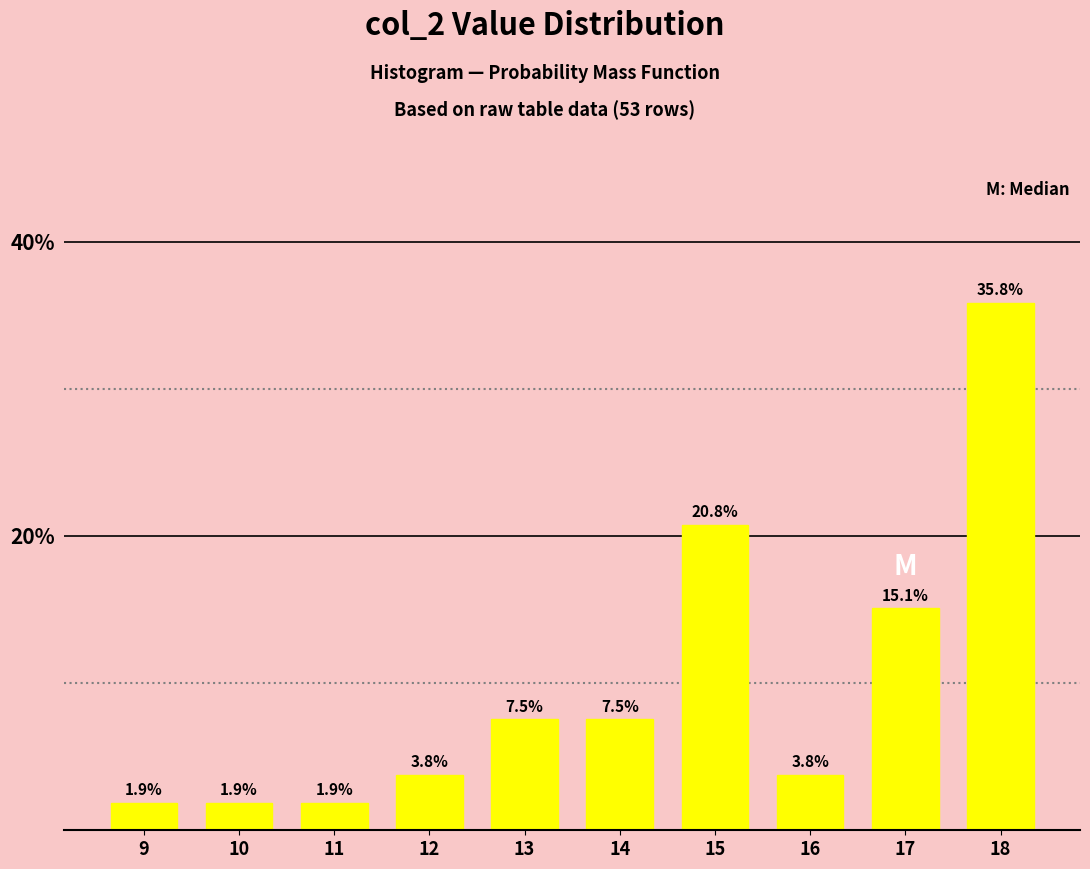

Reading right to left, extract all data points from this chart.

18=35.8	17=15.1	16=3.8	15=20.8	14=7.5	13=7.5	12=3.8	11=1.9	10=1.9	9=1.9